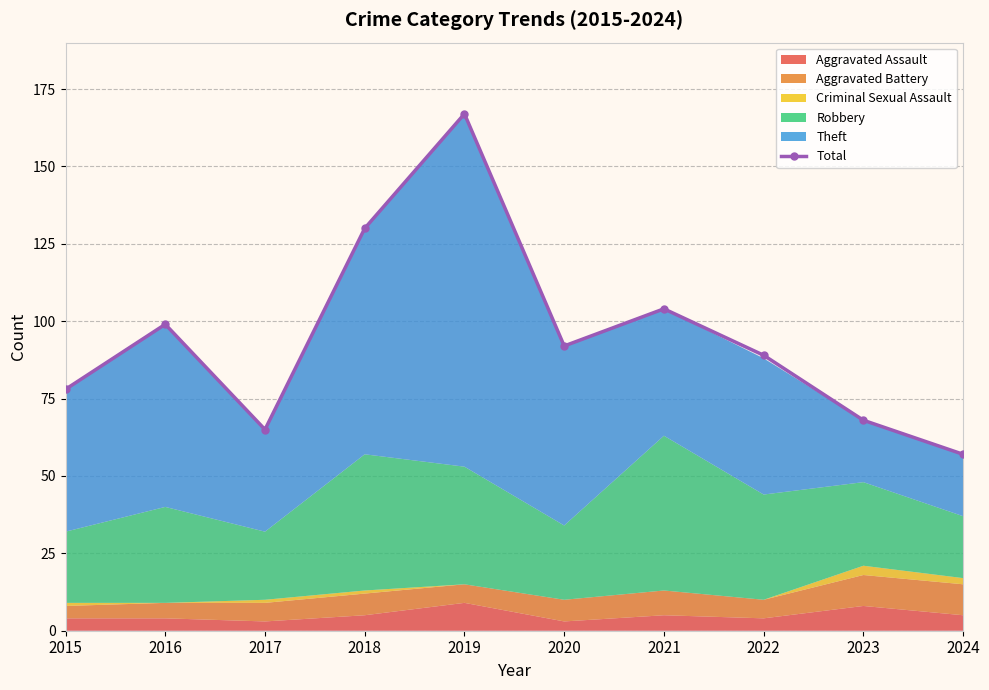

Approximately how many times larger is the value at 2022 compared to 2021?

0.9